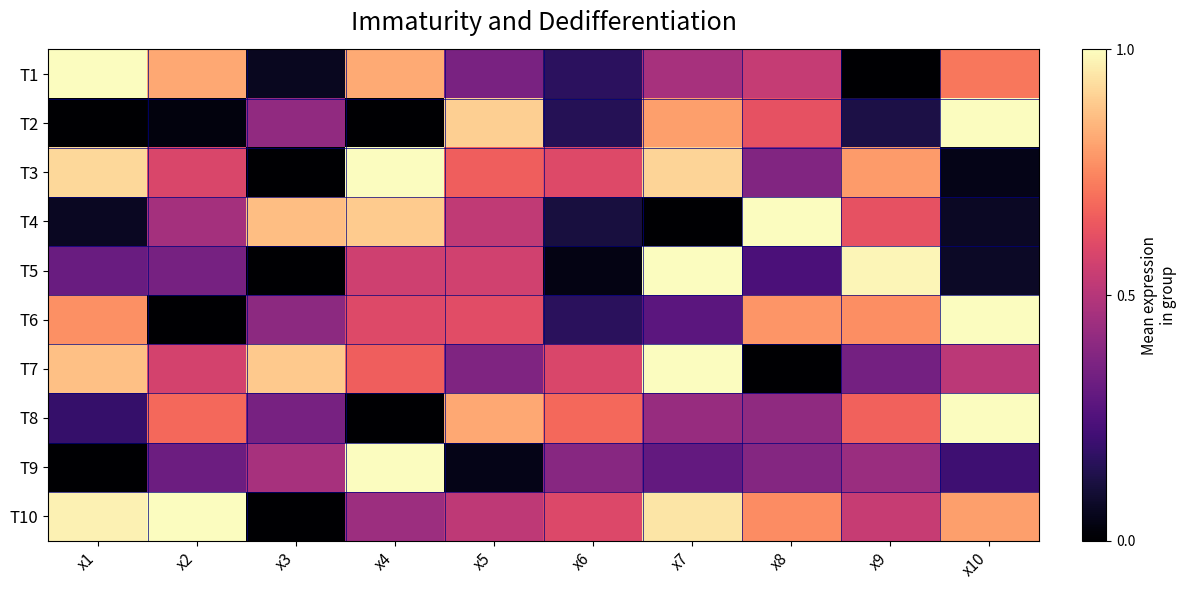

Reading left to right, extract all data points from this chart.

T1: x1=1.0	x2=0.8	x3=0.1	x4=0.8	x5=0.4	x6=0.2	x7=0.5	x8=0.5	x9=0.0	x10=0.7
T2: x1=0.0	x2=0.0	x3=0.4	x4=0.0	x5=0.9	x6=0.2	x7=0.8	x8=0.6	x9=0.1	x10=1.0
T3: x1=0.9	x2=0.6	x3=0.0	x4=1.0	x5=0.7	x6=0.6	x7=0.9	x8=0.4	x9=0.8	x10=0.0
T4: x1=0.1	x2=0.5	x3=0.9	x4=0.9	x5=0.5	x6=0.1	x7=0.0	x8=1.0	x9=0.6	x10=0.1
T5: x1=0.3	x2=0.3	x3=0.0	x4=0.6	x5=0.6	x6=0.0	x7=1.0	x8=0.2	x9=1.0	x10=0.1
T6: x1=0.8	x2=0.0	x3=0.4	x4=0.6	x5=0.6	x6=0.2	x7=0.3	x8=0.8	x9=0.8	x10=1.0
T7: x1=0.9	x2=0.6	x3=0.9	x4=0.7	x5=0.4	x6=0.6	x7=1.0	x8=0.0	x9=0.3	x10=0.5
T8: x1=0.2	x2=0.7	x3=0.3	x4=0.0	x5=0.8	x6=0.7	x7=0.4	x8=0.4	x9=0.7	x10=1.0
T9: x1=0.0	x2=0.3	x3=0.5	x4=1.0	x5=0.0	x6=0.4	x7=0.3	x8=0.4	x9=0.4	x10=0.2
T10: x1=1.0	x2=1.0	x3=0.0	x4=0.4	x5=0.5	x6=0.6	x7=0.9	x8=0.8	x9=0.5	x10=0.8